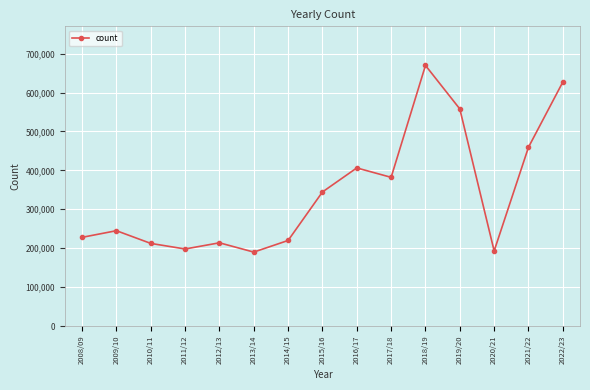

What is the sum of the values at 2020/21 and 2010/11?

405517